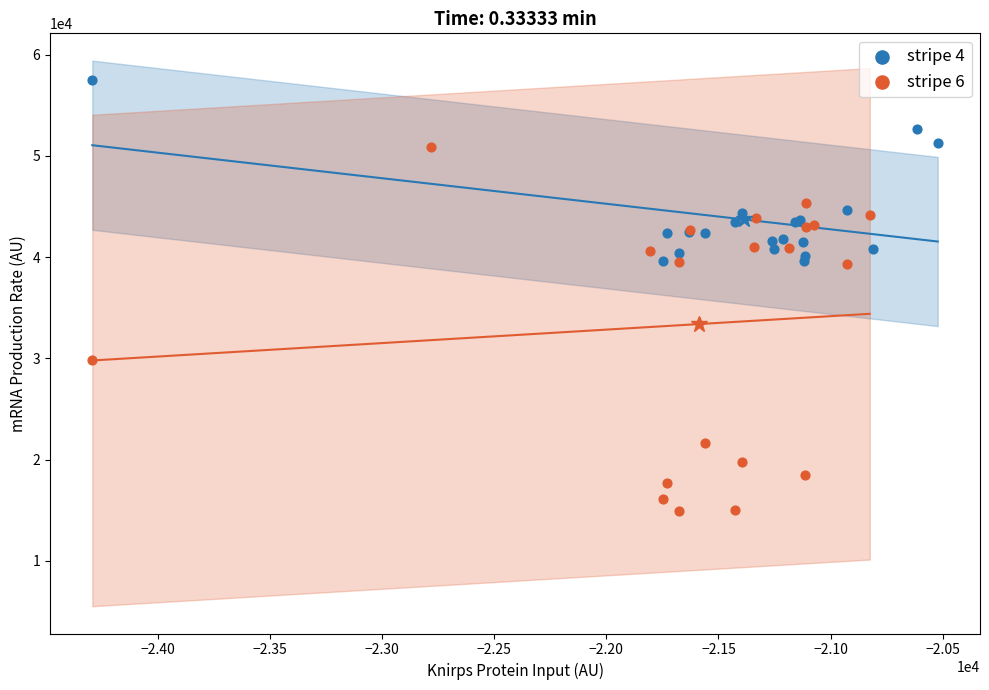

Which series contains the lowest Y value?

stripe 6